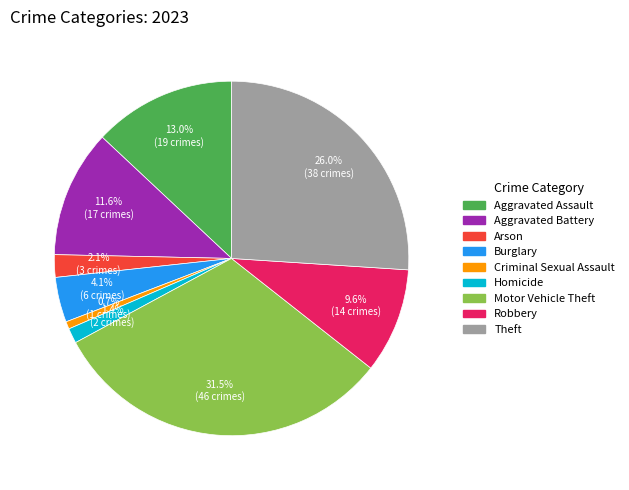

How many slices are in this pie chart?

9